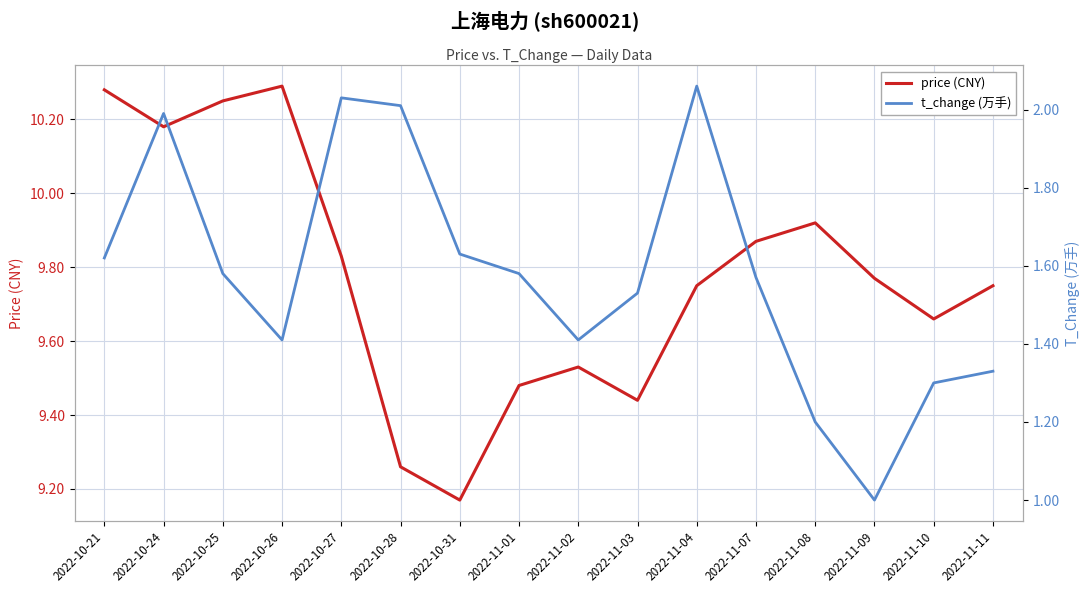

True or false: t_change (万手) has a value of 0.8 at 2022-11-11.

False